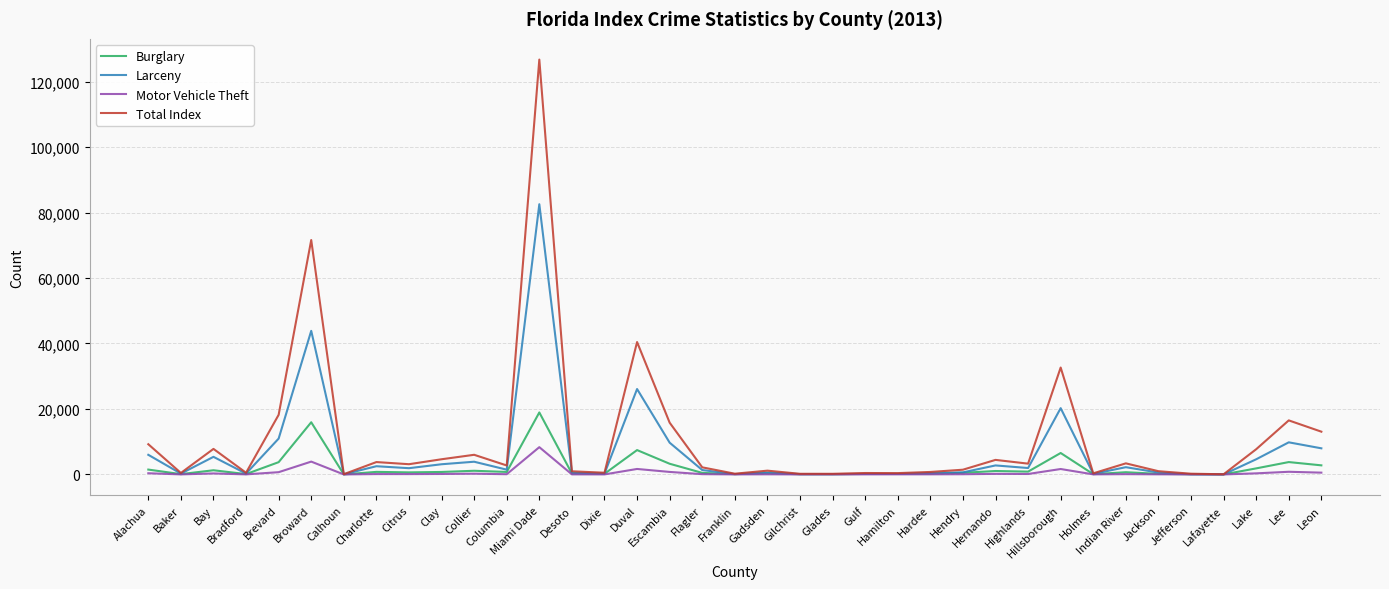

How many lines are shown in the chart?

4